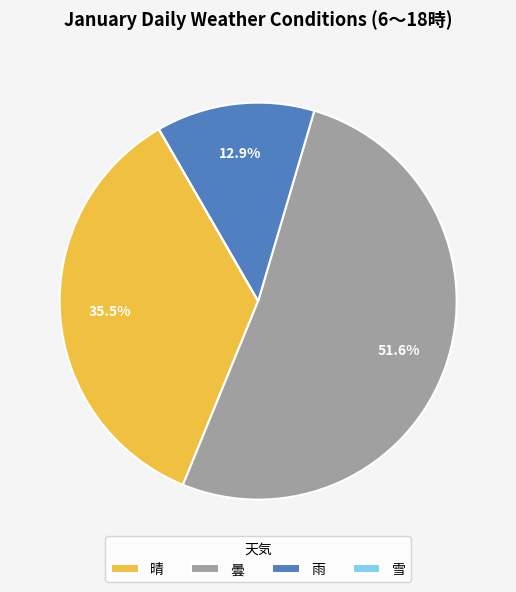

What is the largest slice in the pie chart?

曇